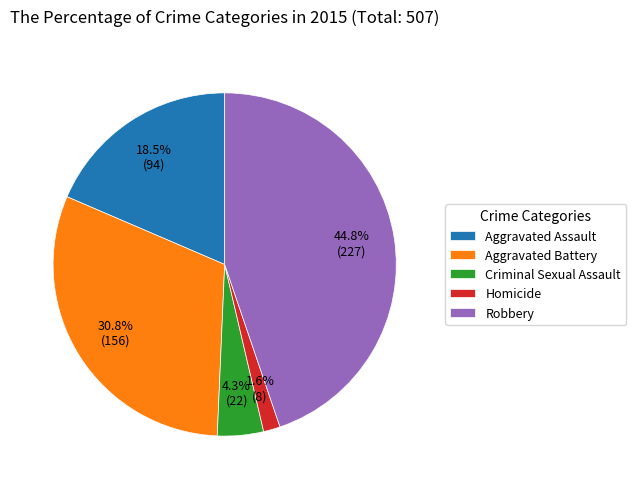

Count the number of slices in the pie.

5